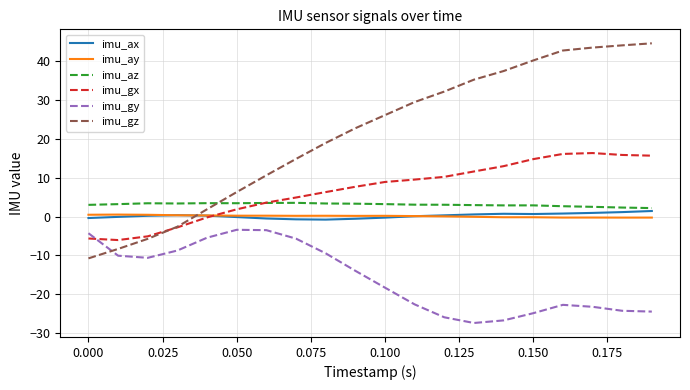

Which series has the largest total across all categories?

imu_gz